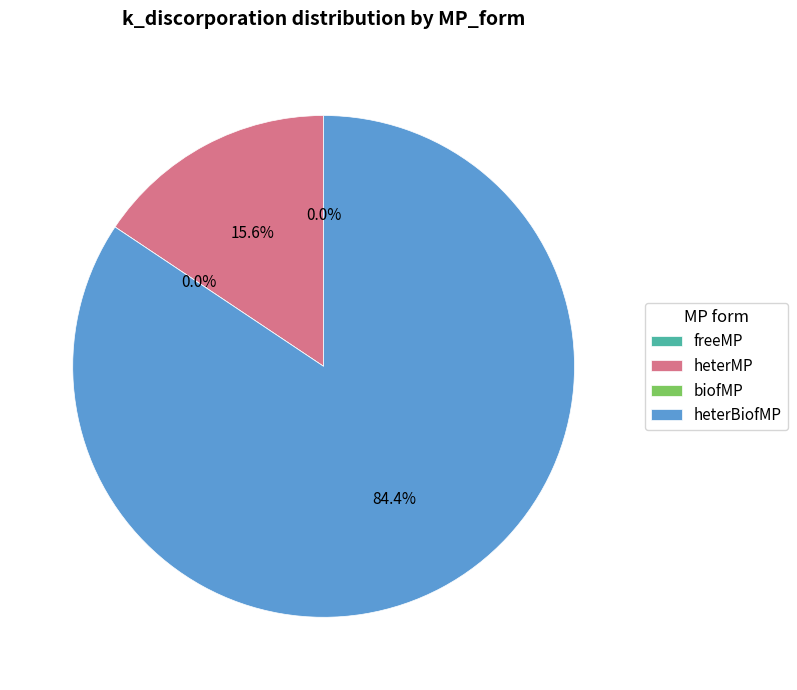

What is the smallest slice in the pie chart?

freeMP